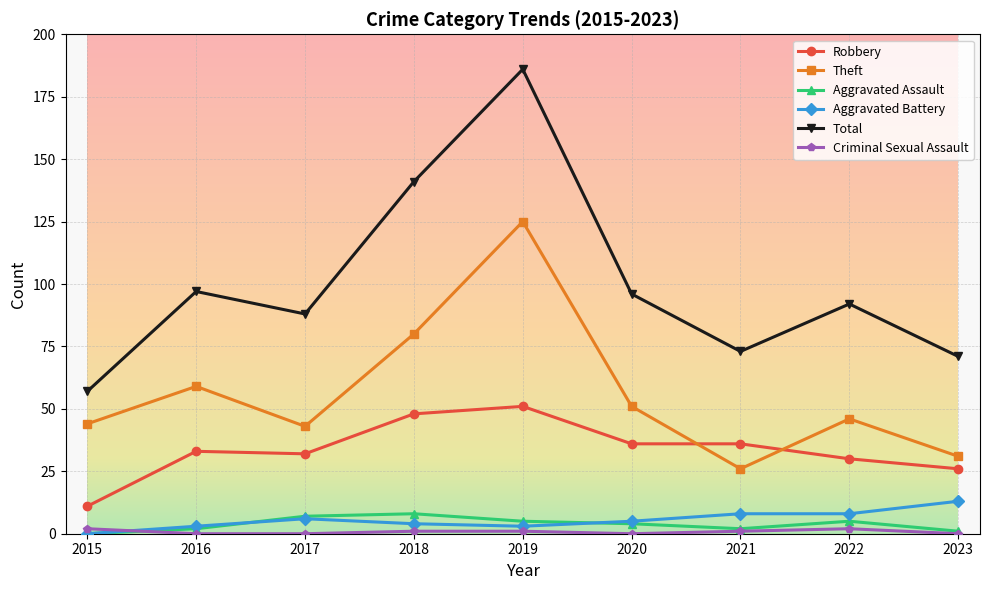

At which category does Total reach its first local valley?

2017